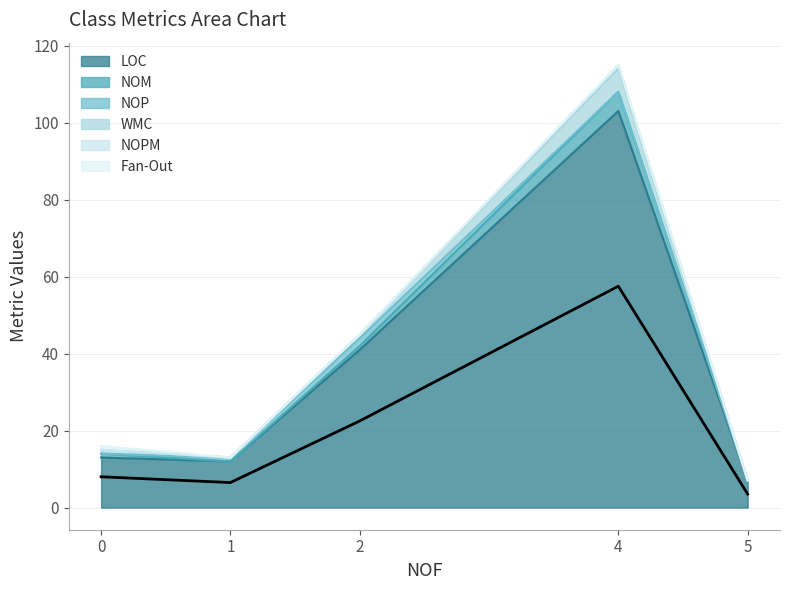

How many lines are shown in the chart?

6